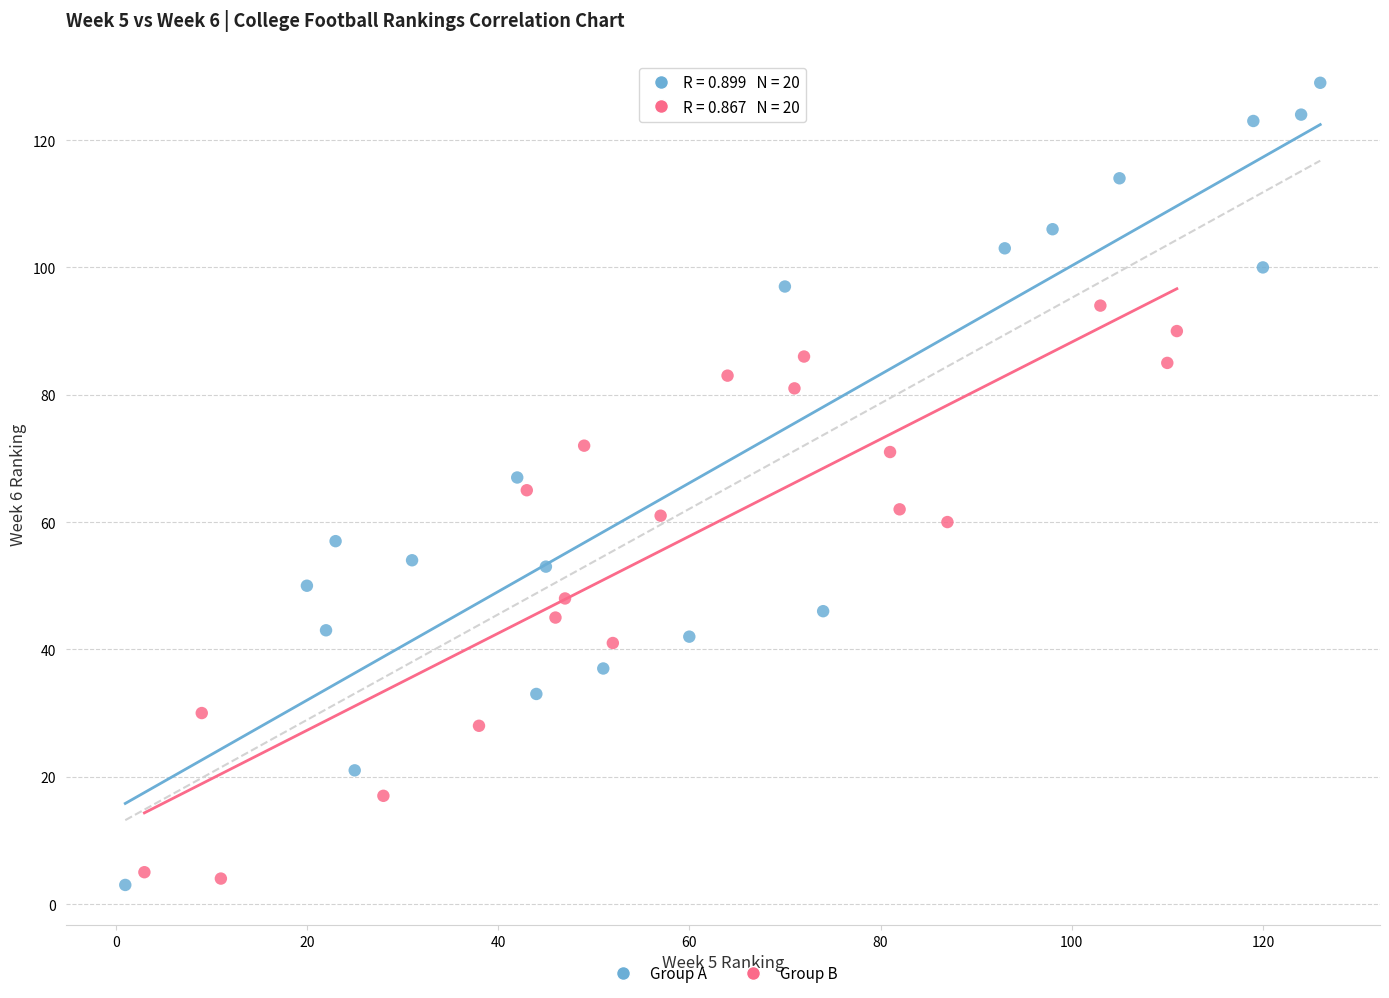

Which series reaches the maximum Y coordinate?

Group A